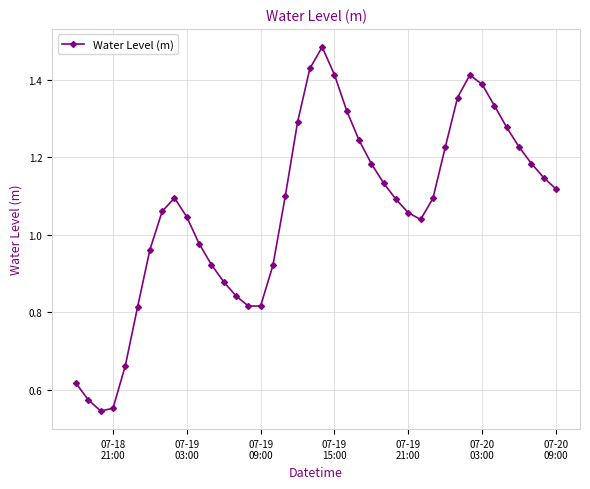

How many interior local peaks (higher than both neighbors) does the data have?

3